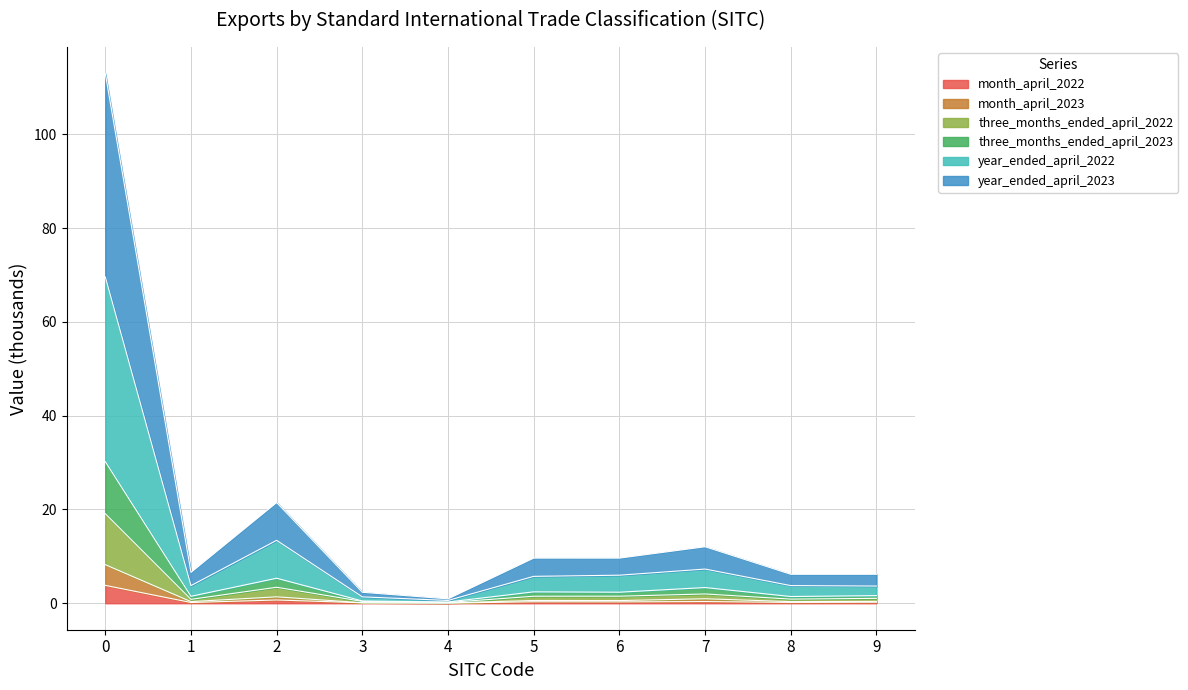

Does the chart display data point markers on the line(s)?

No